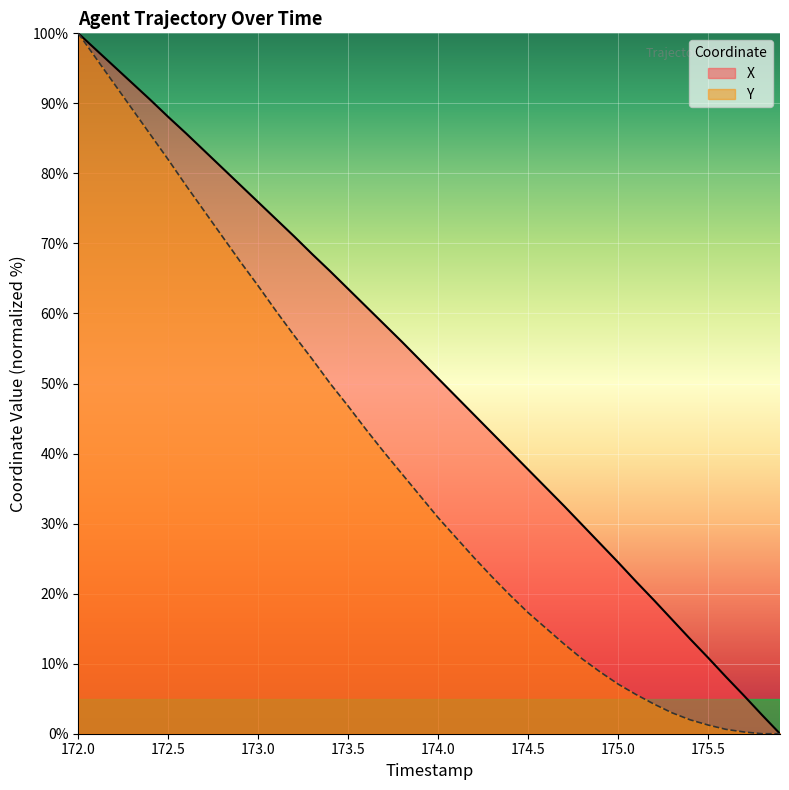

True or false: X and Y intersect in this chart.

False